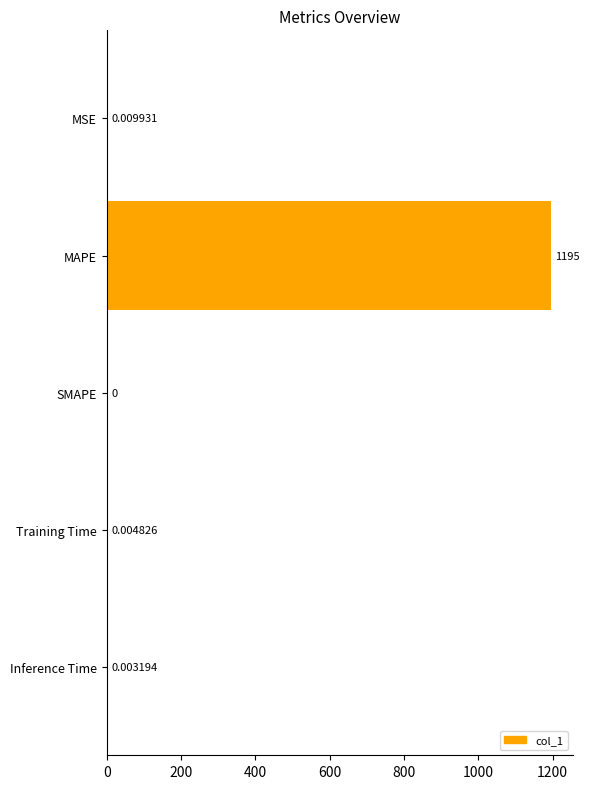

Which category has the highest value across all series?

MAPE